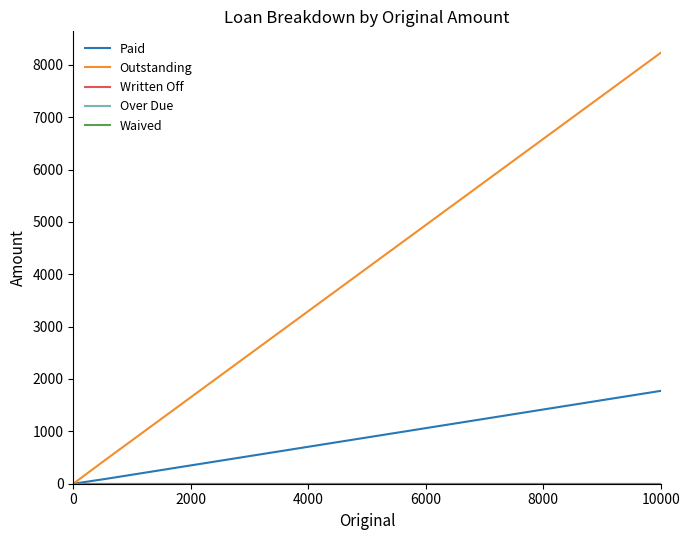

What are all the series names shown in the legend?

Paid, Outstanding, Written Off, Over Due, Waived